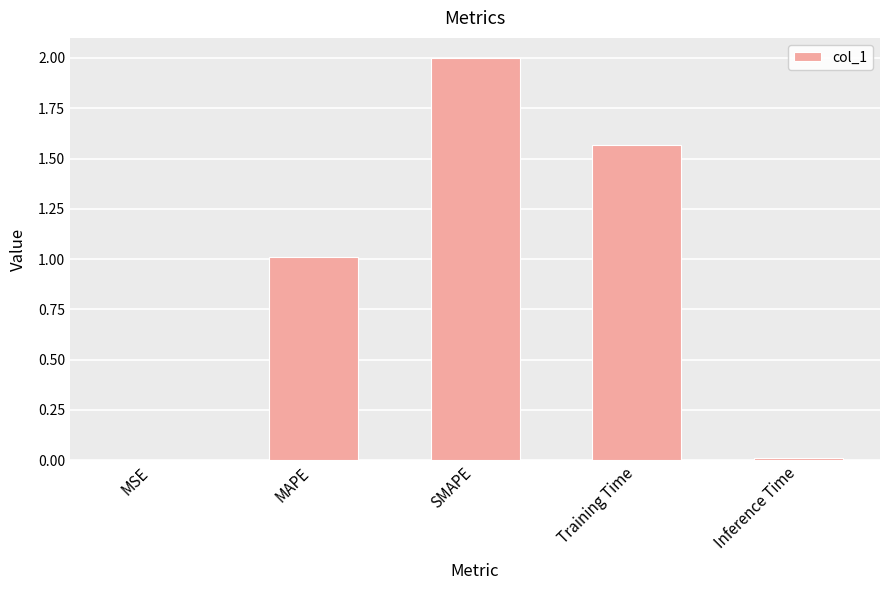

Which category has the highest value across all series?

SMAPE